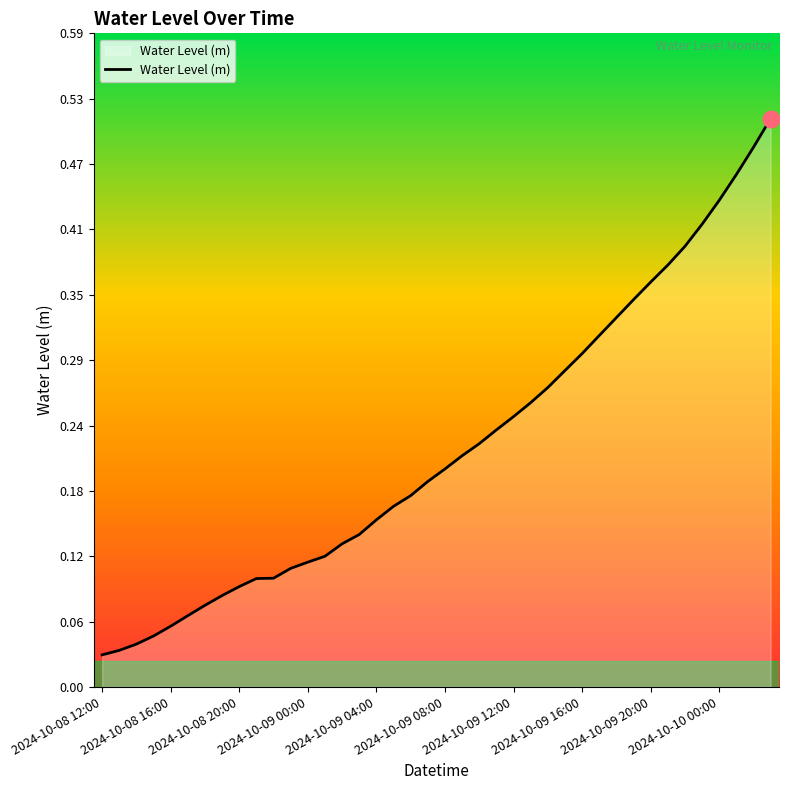

Is this an area chart (filled region under the line)?

Yes